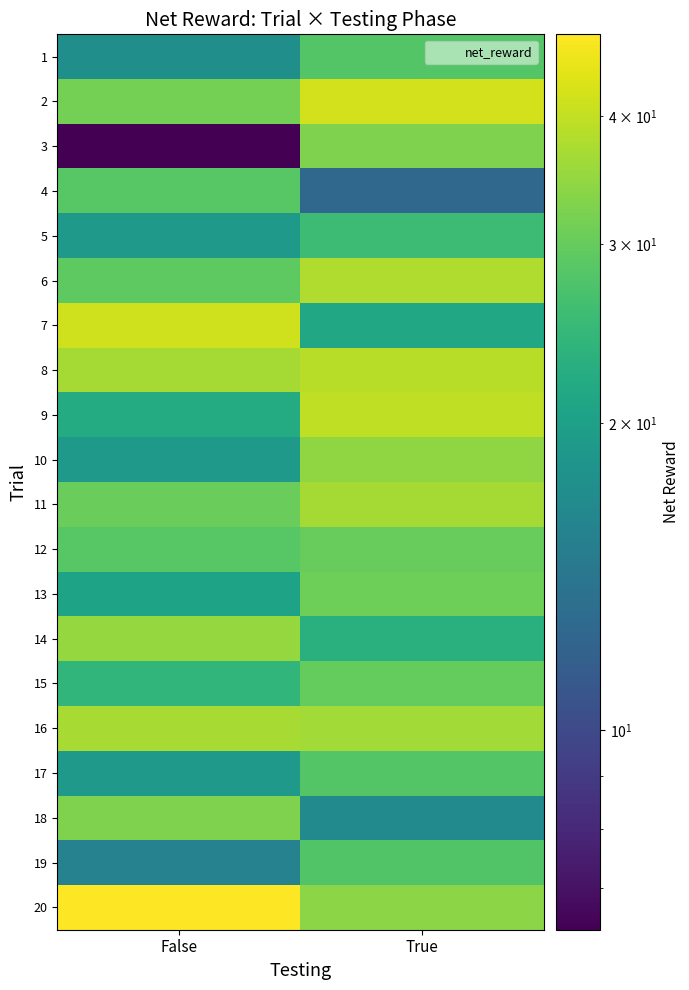

Which has a higher value, False or True?

True